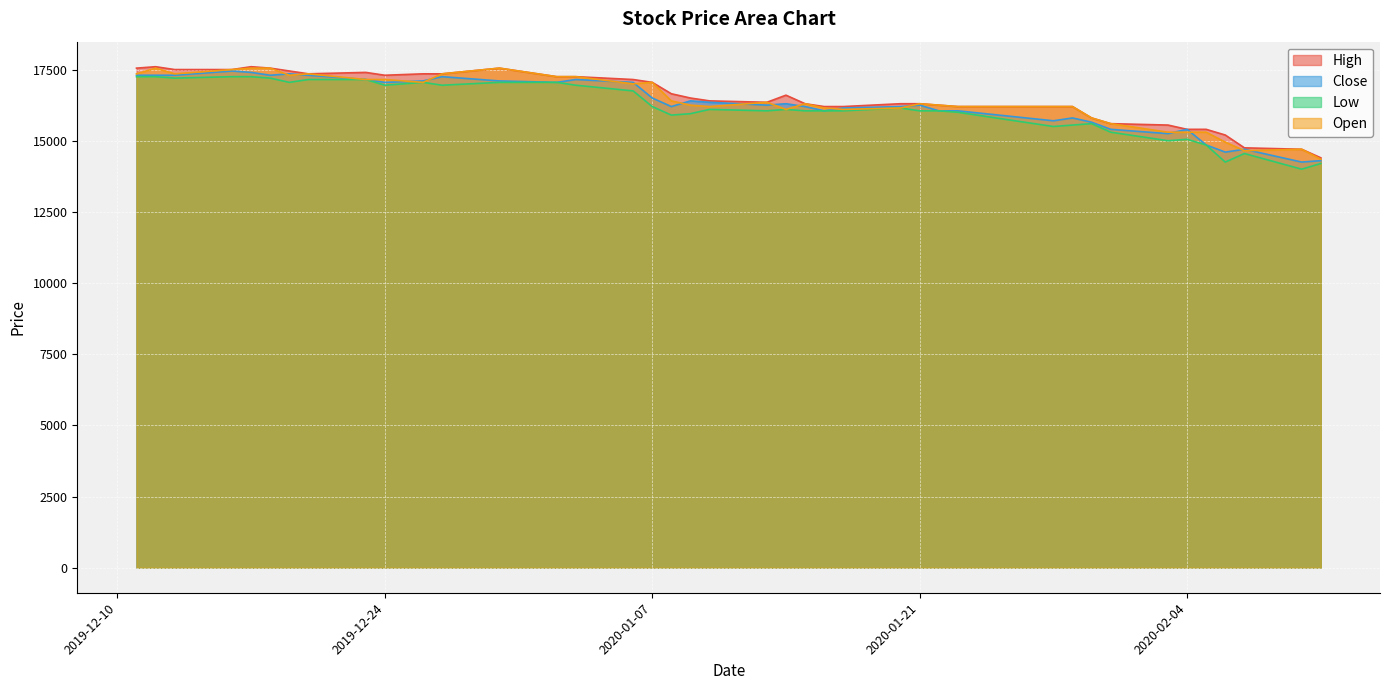

How many lines are shown in the chart?

4